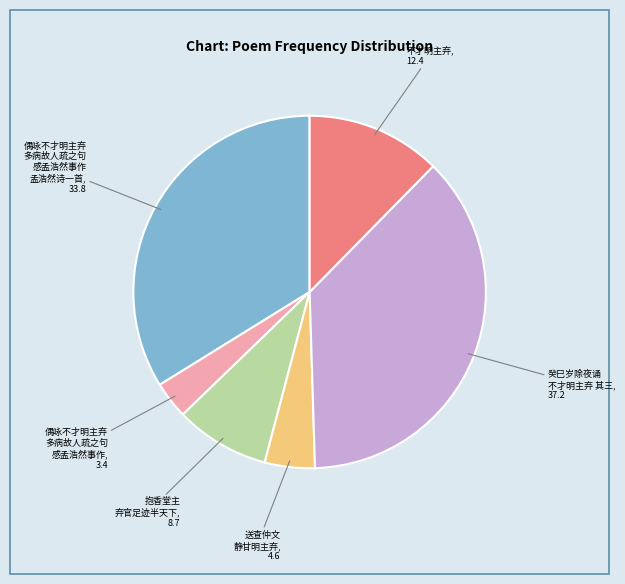

Is it true that 送查仲文 静甘明主弃 is 5% of the pie?

True